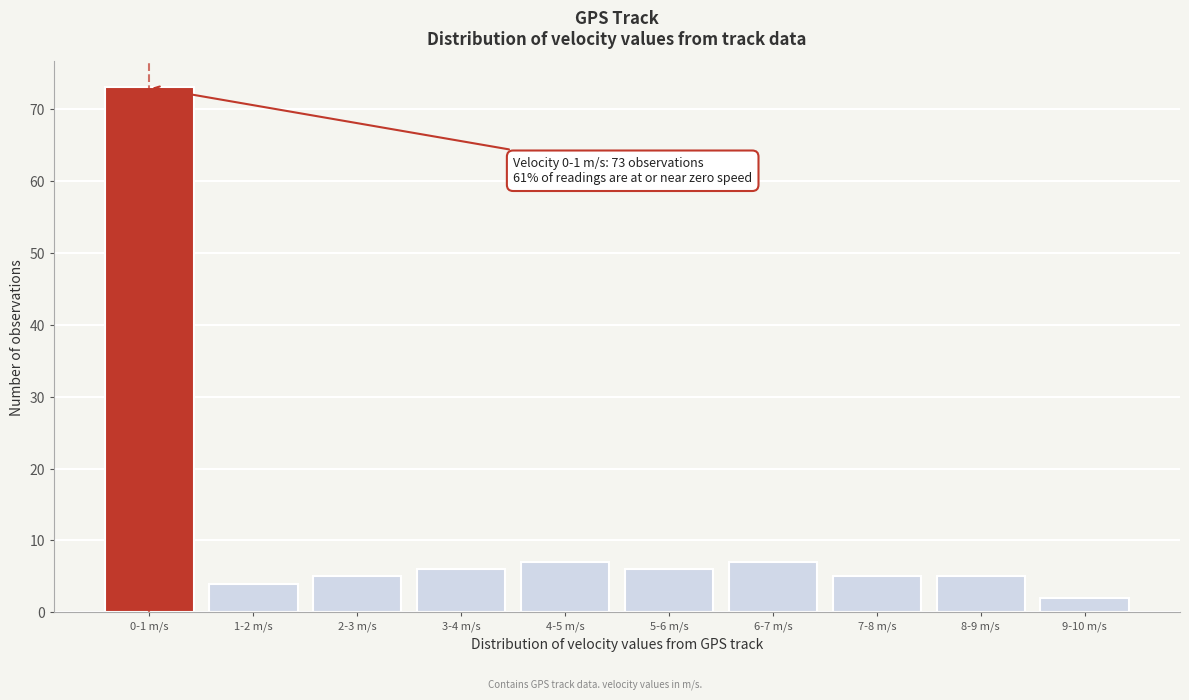

Reading right to left, transcribe all the data shown in this chart.

9-10 m/s=2	8-9 m/s=5	7-8 m/s=5	6-7 m/s=7	5-6 m/s=6	4-5 m/s=7	3-4 m/s=6	2-3 m/s=5	1-2 m/s=4	0-1 m/s=73